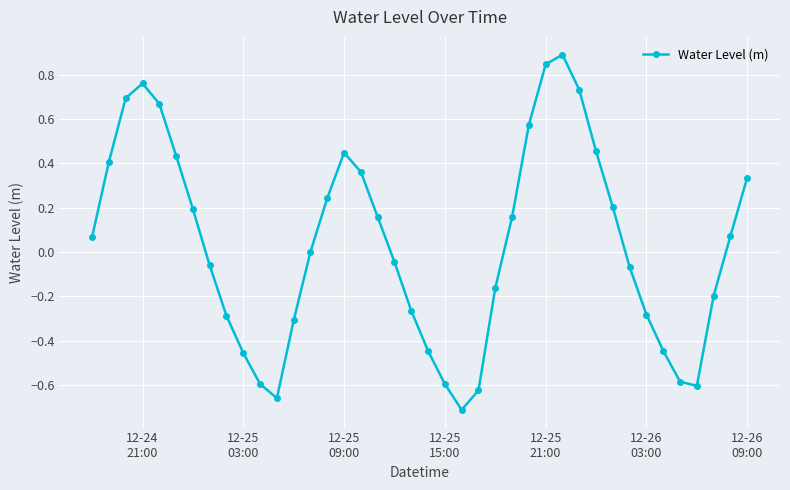

What is the difference between the second highest and second lowest values?

1.5